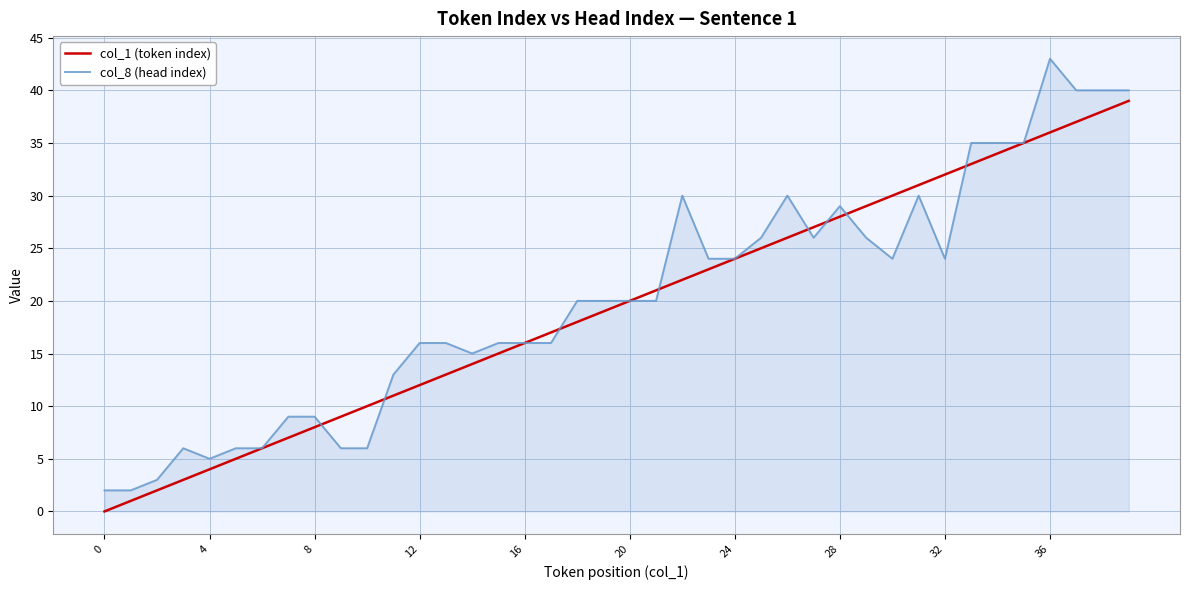

Which series has the largest range (max minus min)?

col_8 (head index)